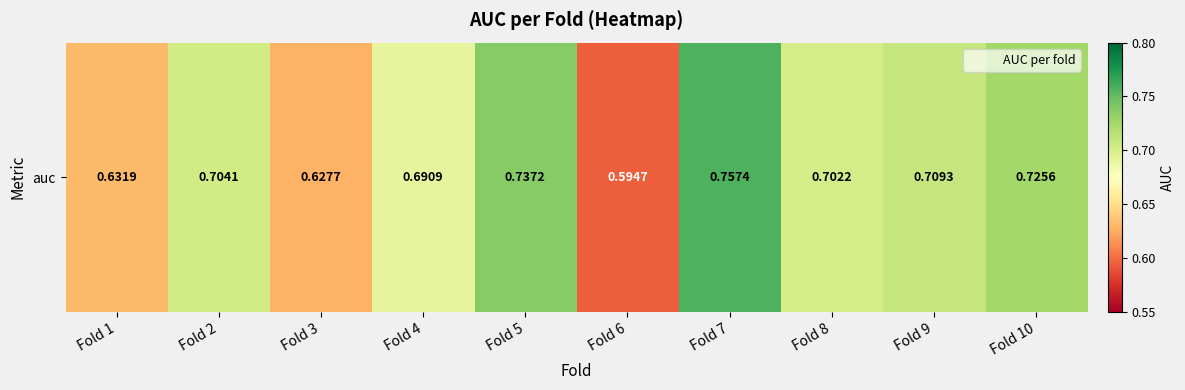

What is the difference between the second highest and second lowest values?

0.1